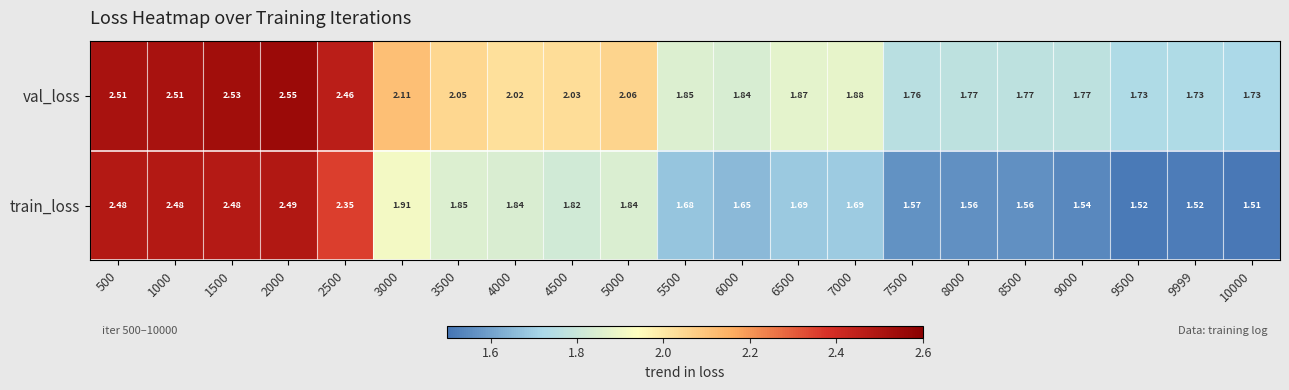

Which series has the largest total across all categories?

val_loss